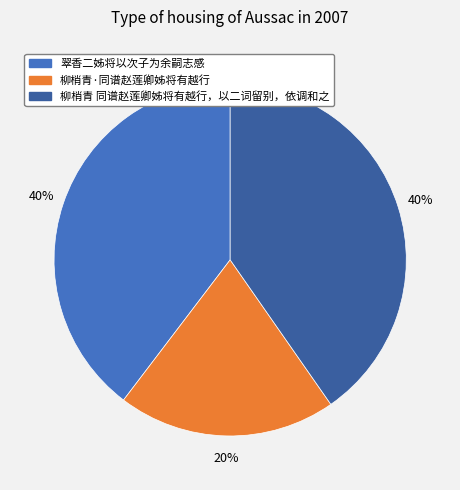

To the nearest percent, what is the difference between the largest and smallest slice percentages?

20%